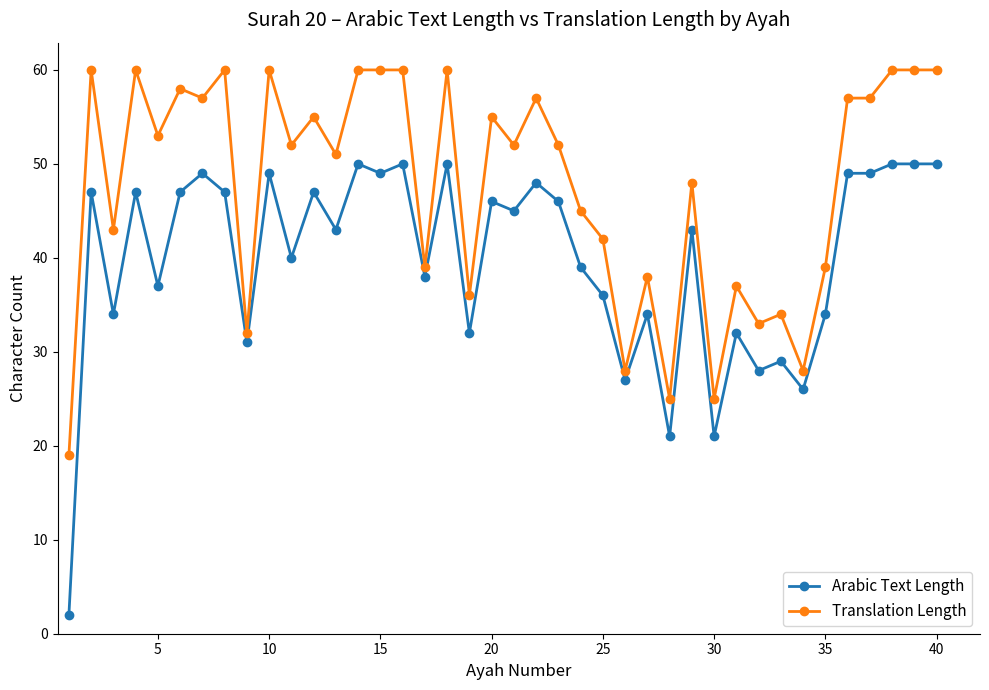

True or false: Arabic Text Length has more than 0 points higher than both neighbors.

True